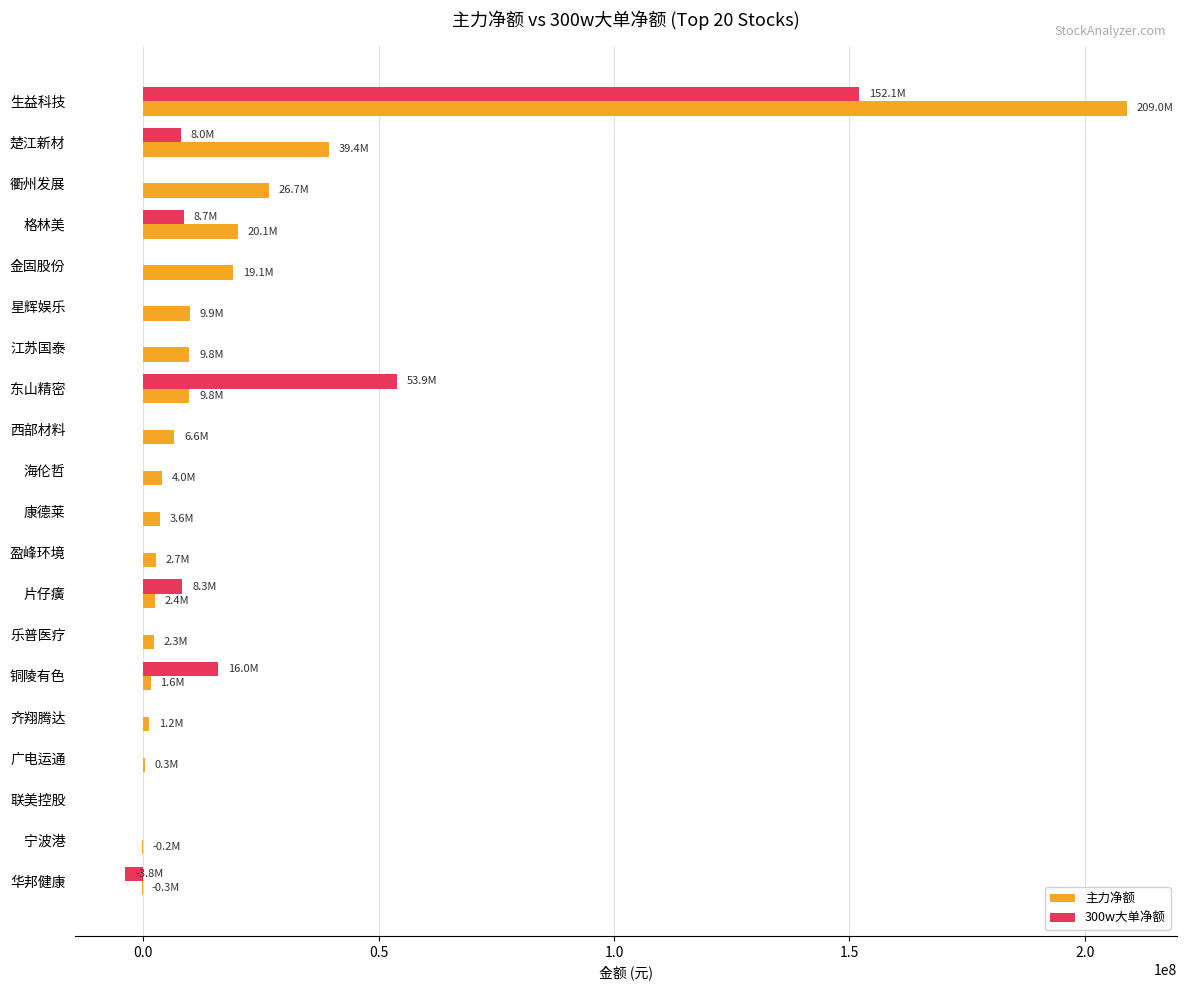

At which category does the chart reach its peak across all series?

生益科技